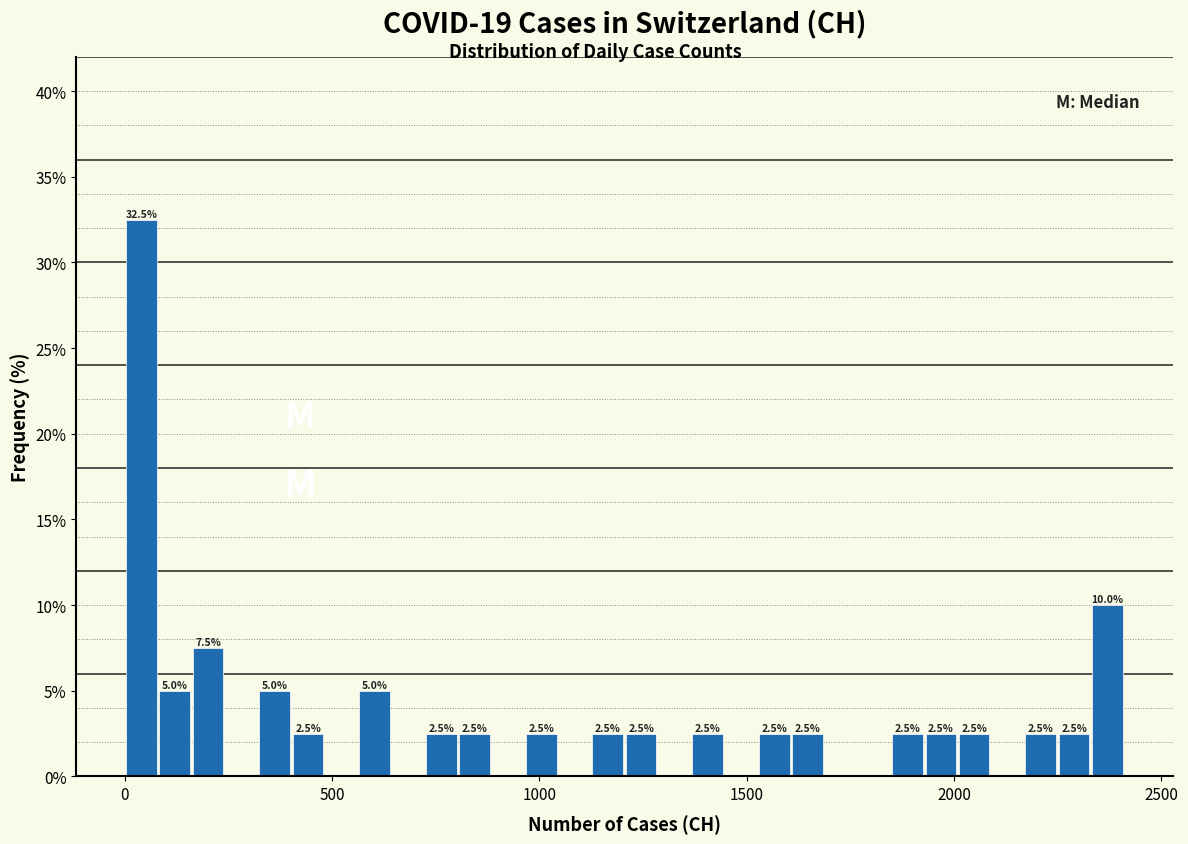

Read against the x-axis, roughly where is the centre of the tallest bar?

50